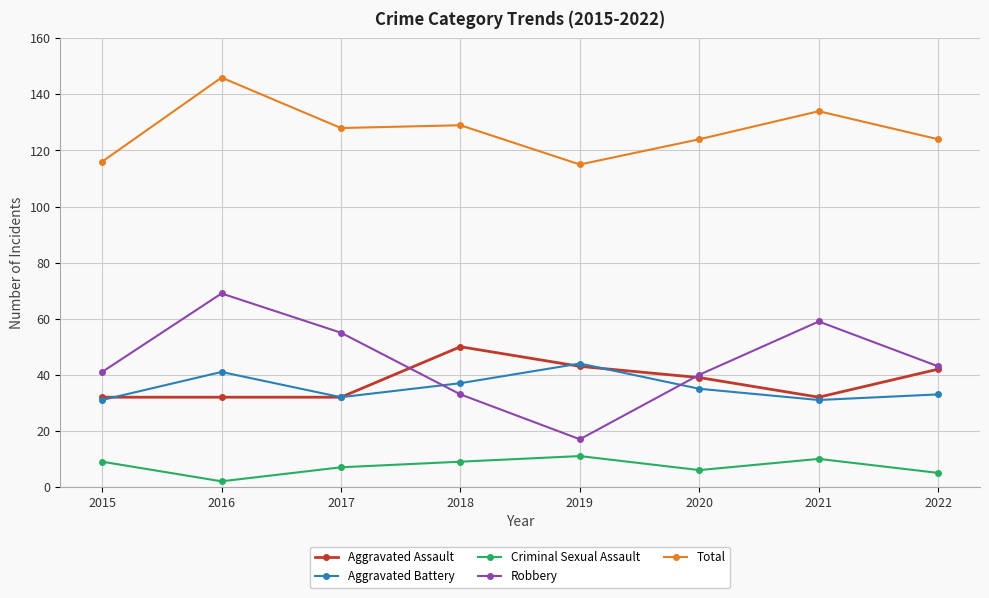

Which category has the highest value in the Aggravated Assault series?

2018